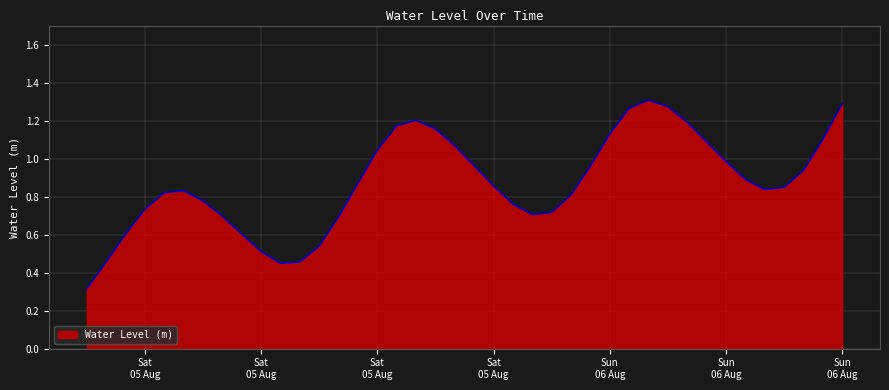

What is the smallest value displayed?

0.3